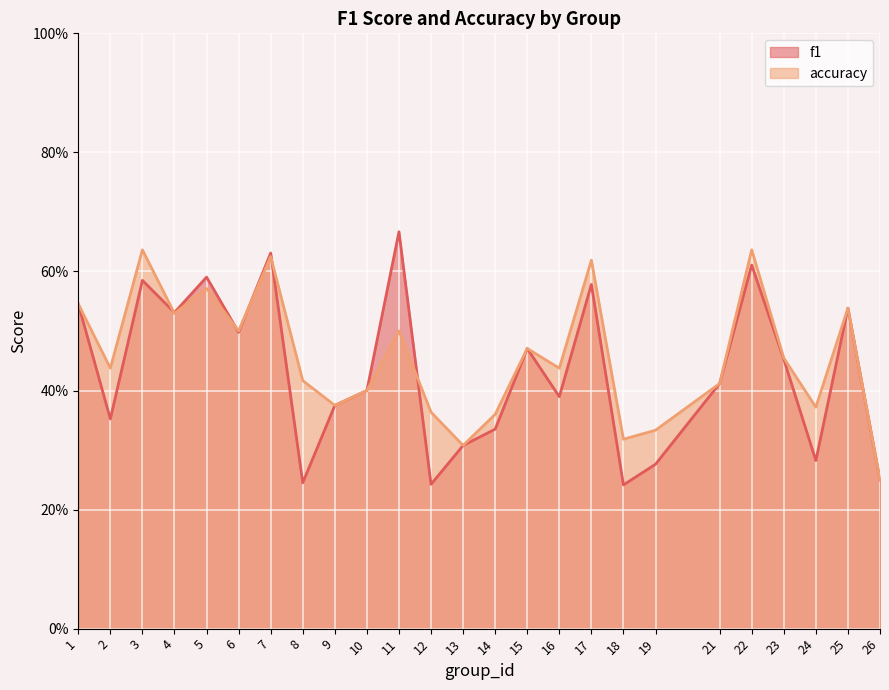

What are all the series names shown in the legend?

f1, accuracy